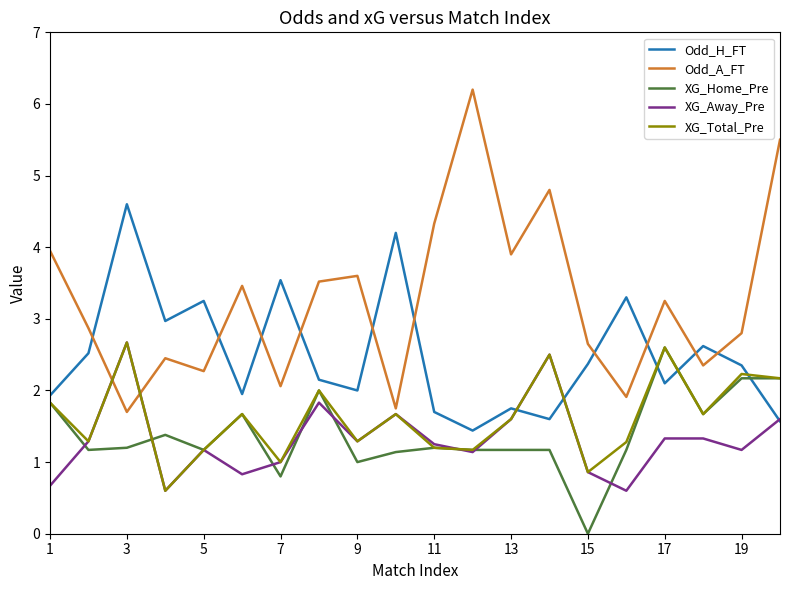

Which series has the largest total across all categories?

Odd_A_FT